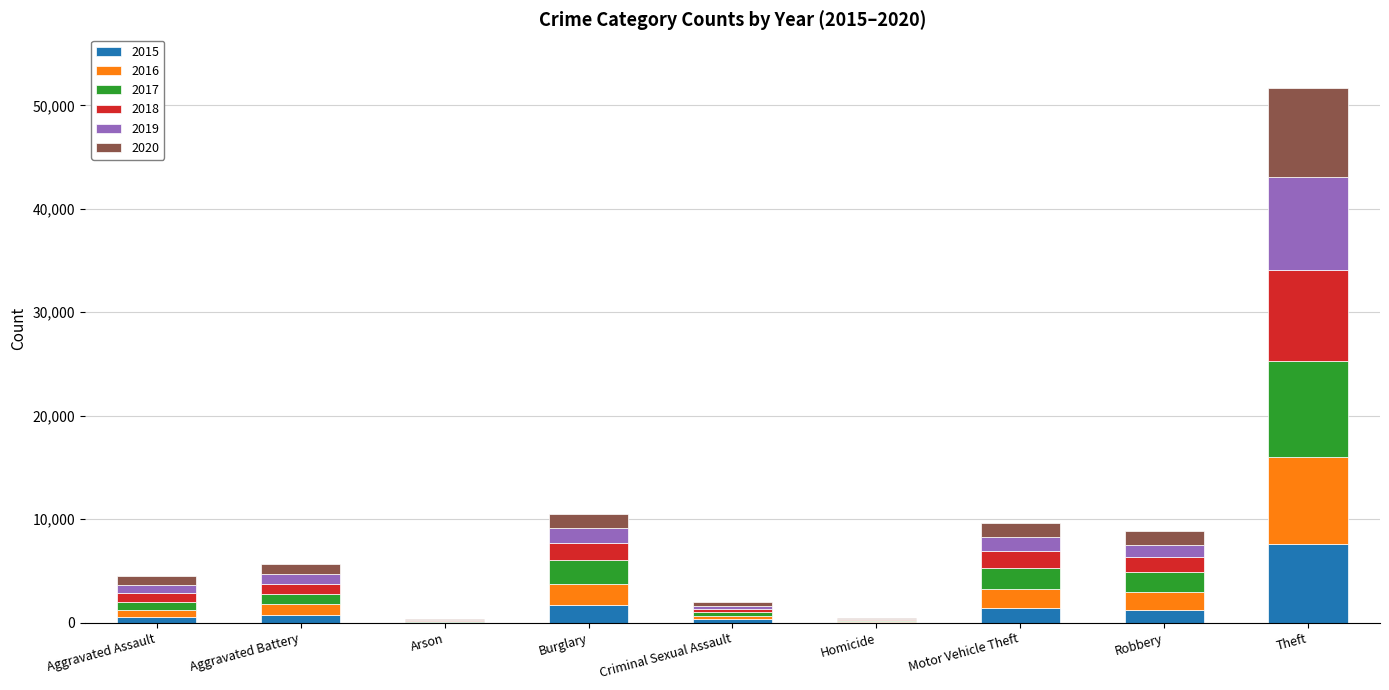

The value of 2015 at Theft is 12495. True or false?

False